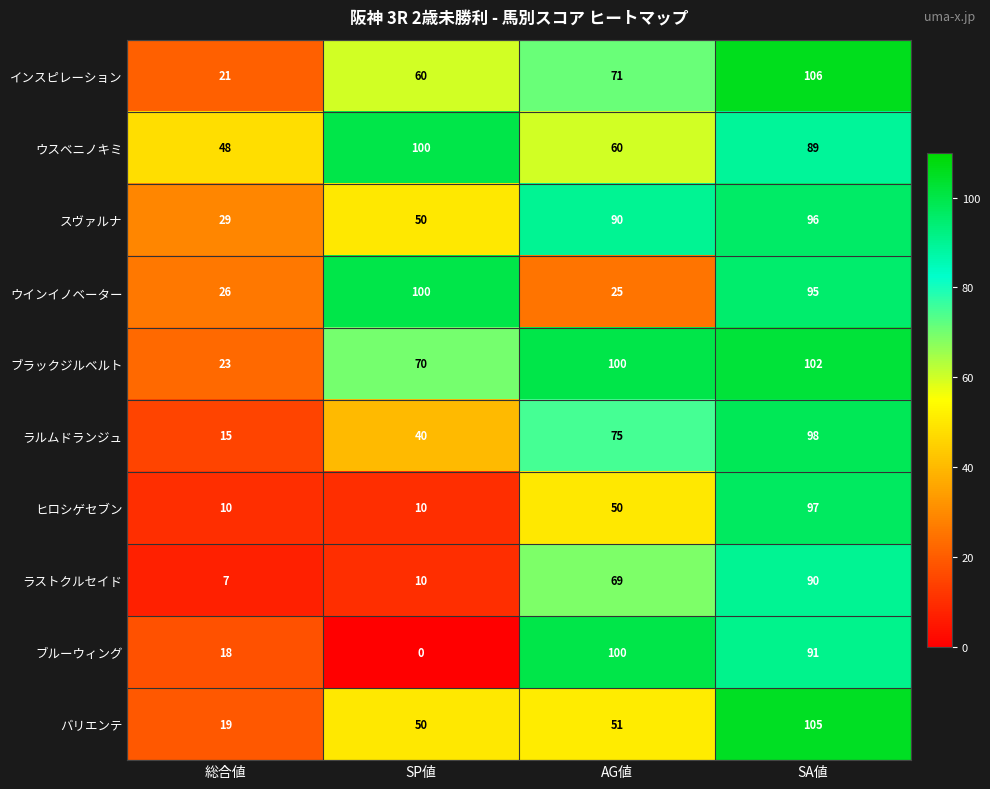

What is the lowest value of the ラルムドランジュ series?

15